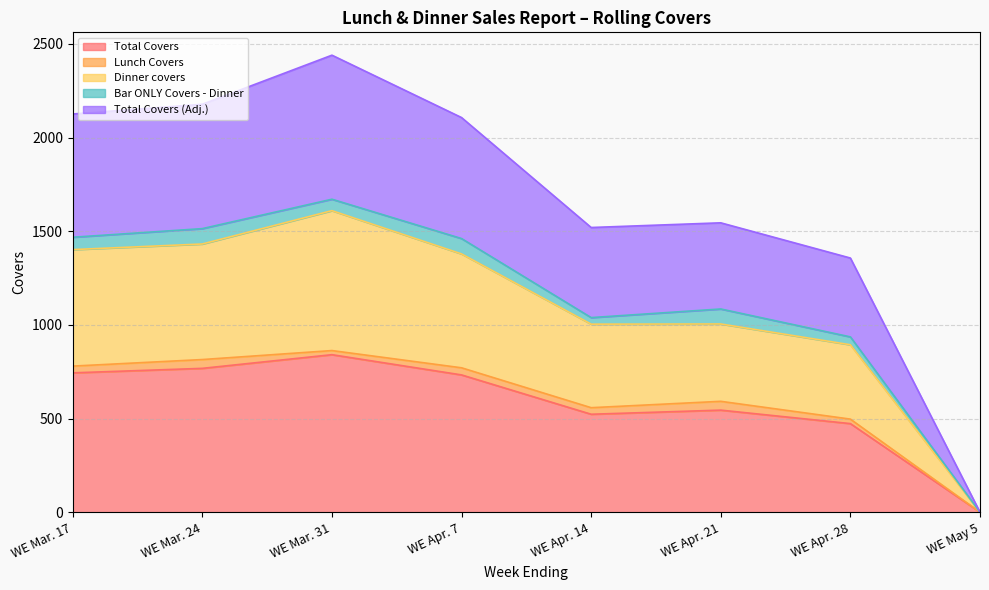

What is the label of the 3rd point from the left?

WE Mar. 31